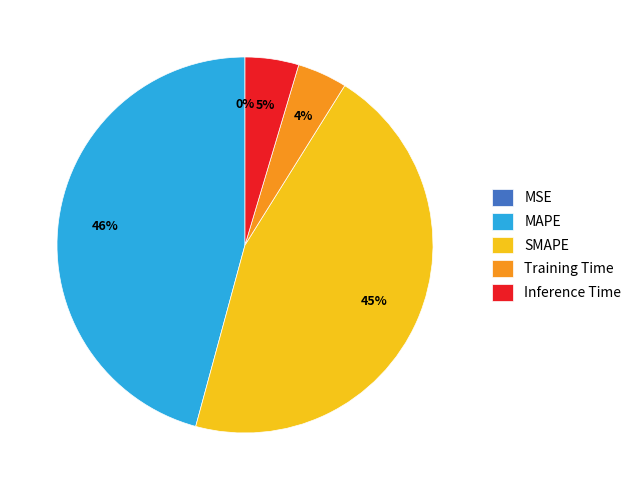

Is it true that Training Time is 10% of the pie?

False